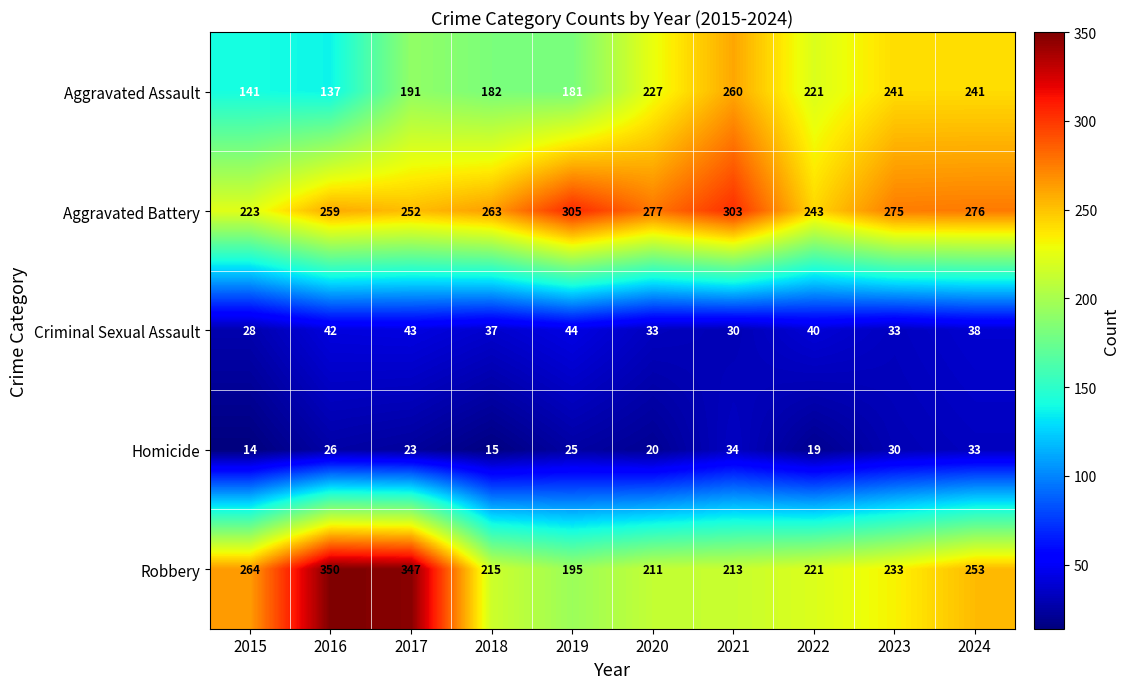

What is the total value across all series at 2016?

814